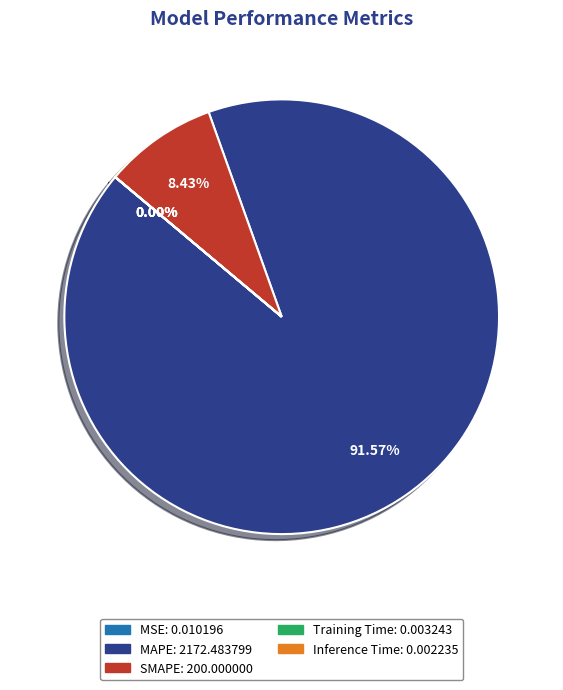

Does SMAPE represent more than half of the total?

No